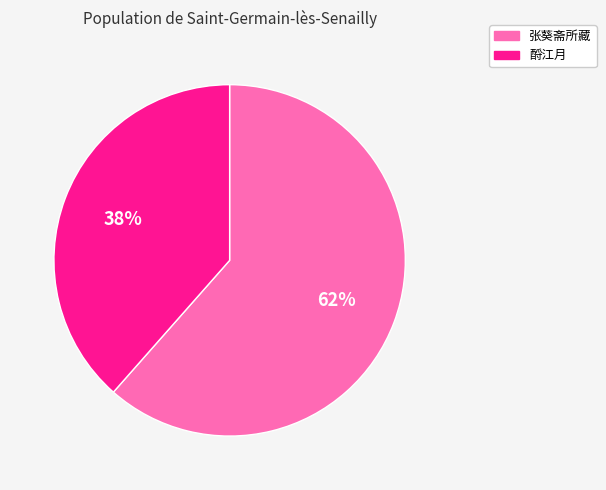

Does any single category account for the majority?

Yes